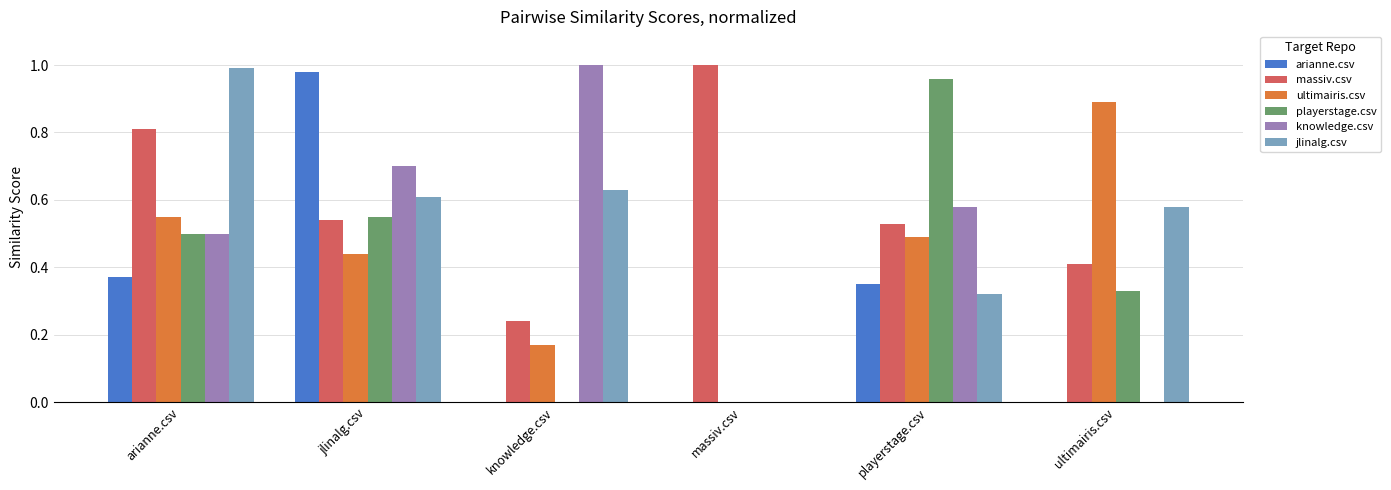

How many ultimairis.csv values are between 0 and 1?

6